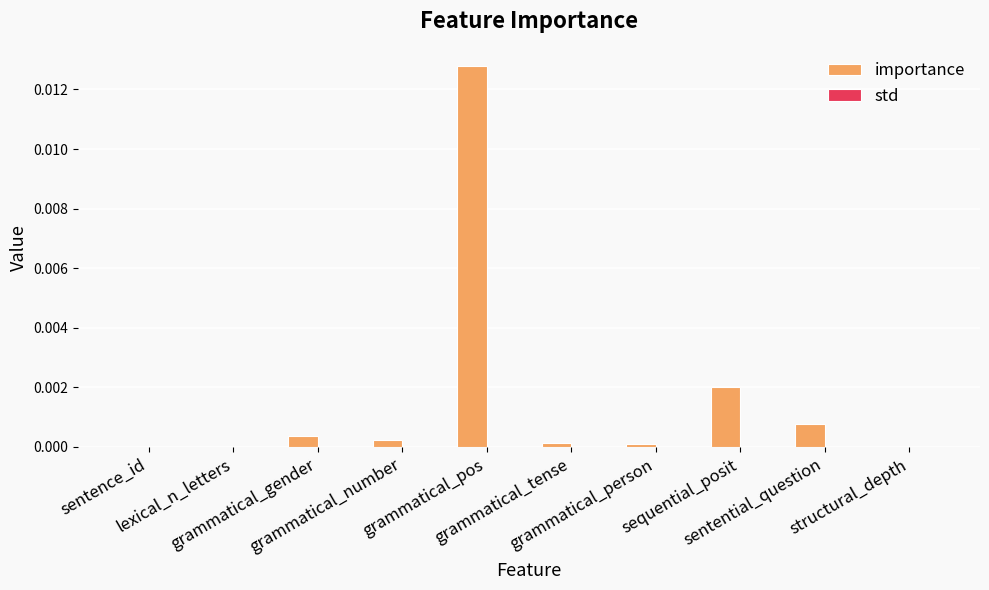

At which category is the sum across all series the highest?

grammatical_pos